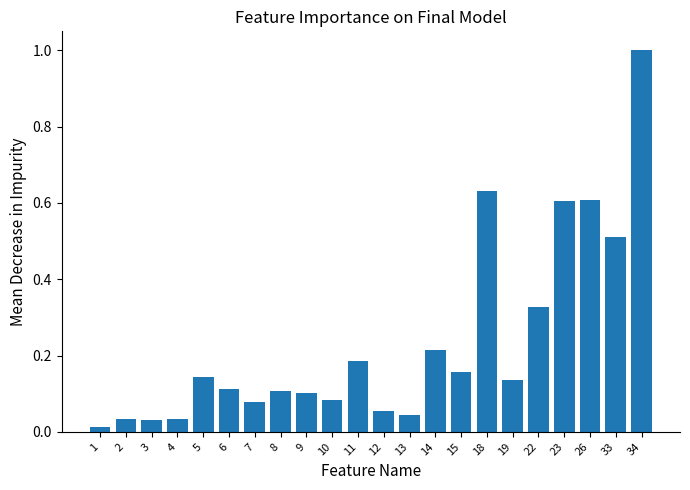

What is the sum of all values?

5.2